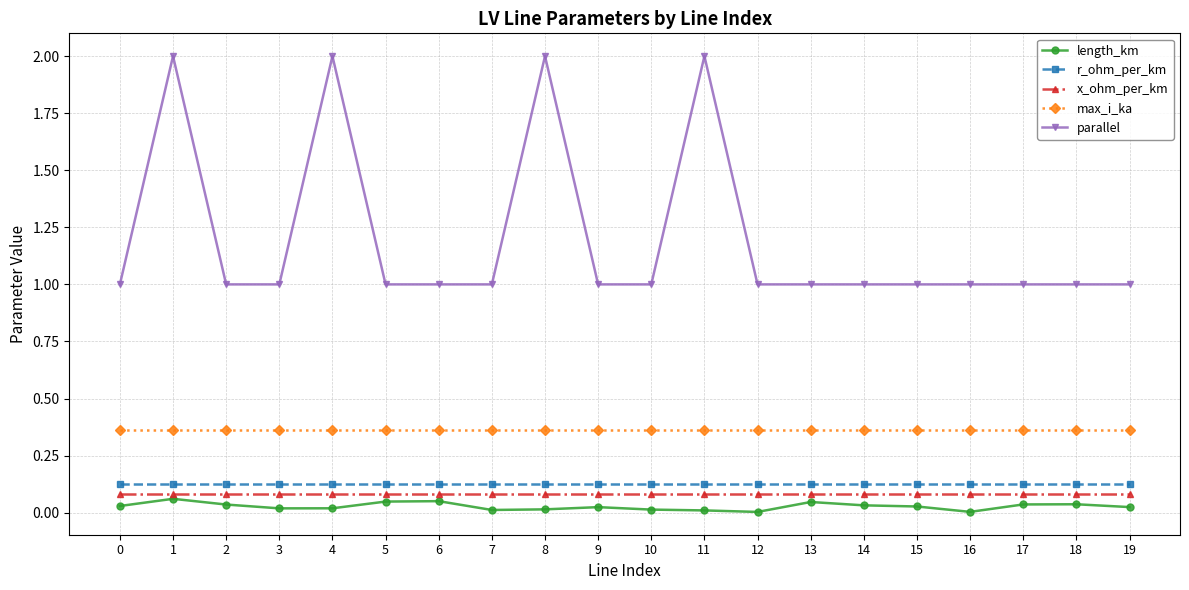

True or false: x_ohm_per_km and length_km intersect in this chart.

False